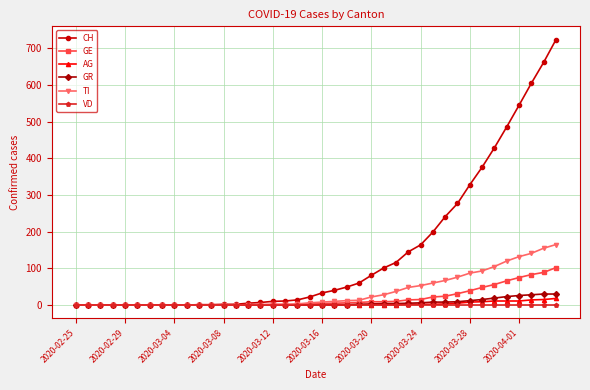

What is the maximum value for TI?

165